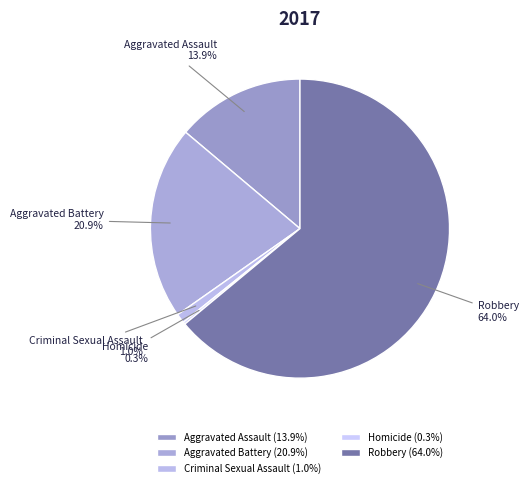

Which has a higher value, Criminal Sexual Assault or Aggravated Assault?

Aggravated Assault